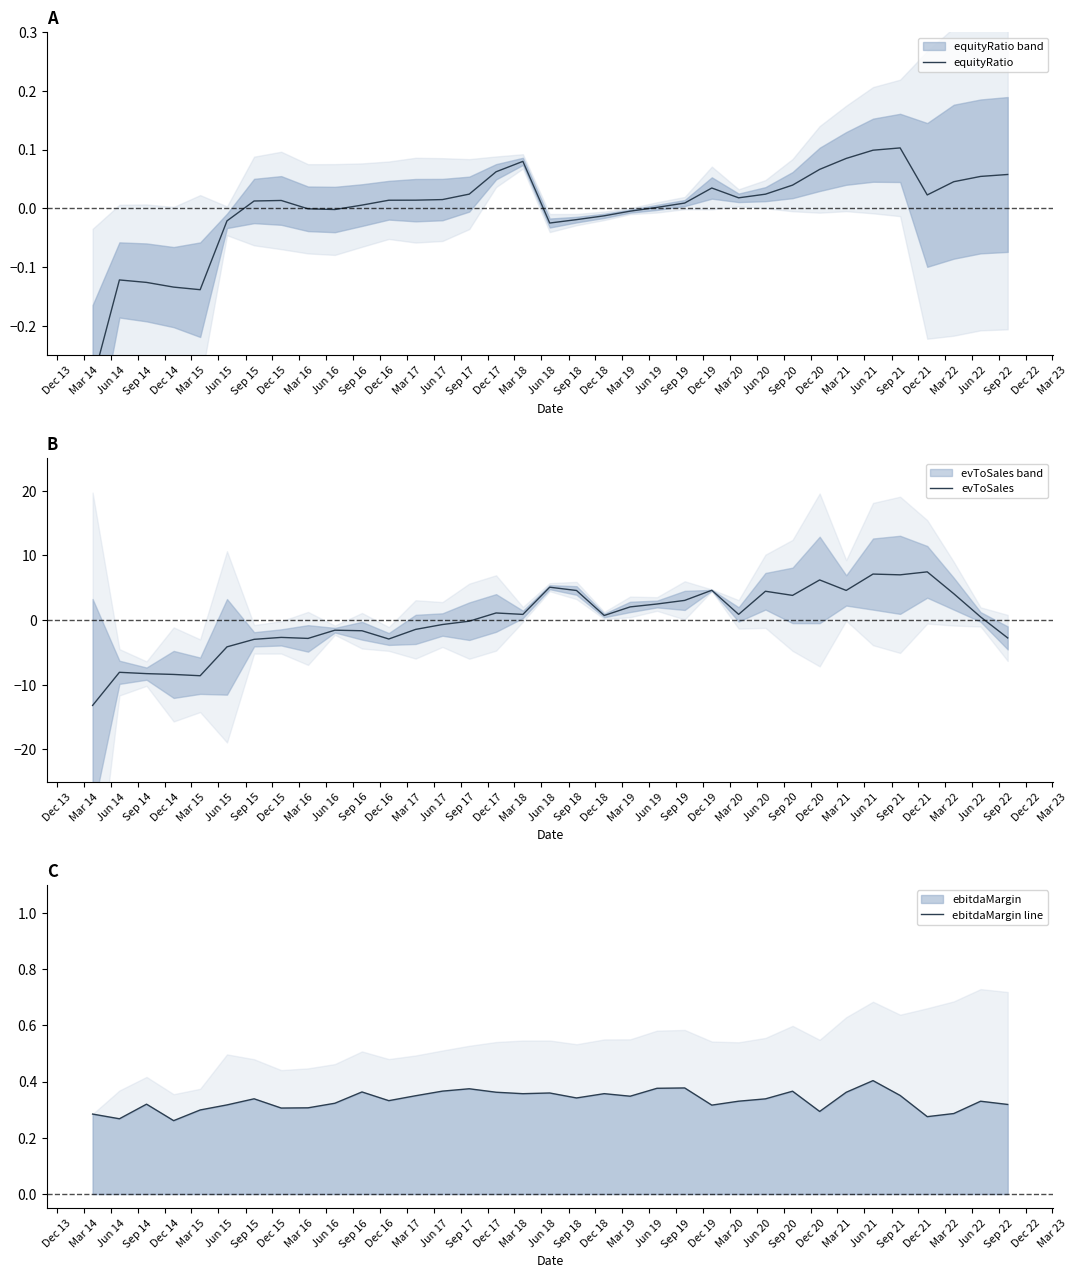

How many values in evToSales are above zero?

19